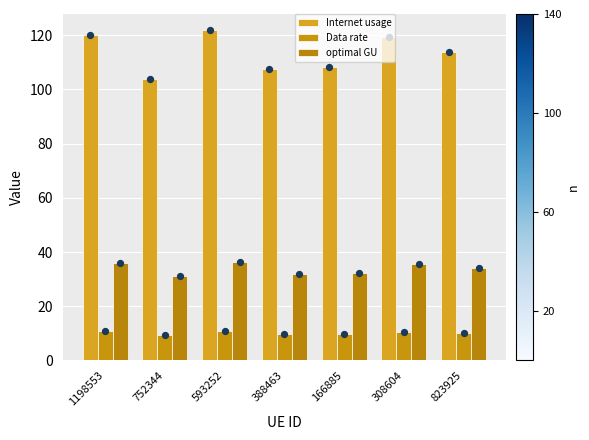

What is the total value across all series at 823925?

157.8